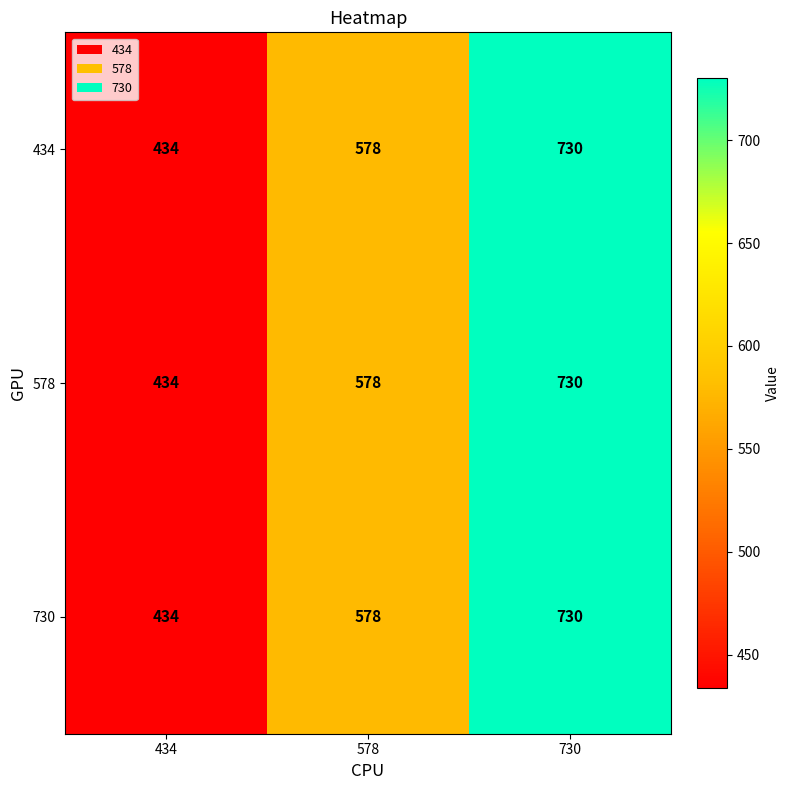

How many values in the 434 series are below 578?

1